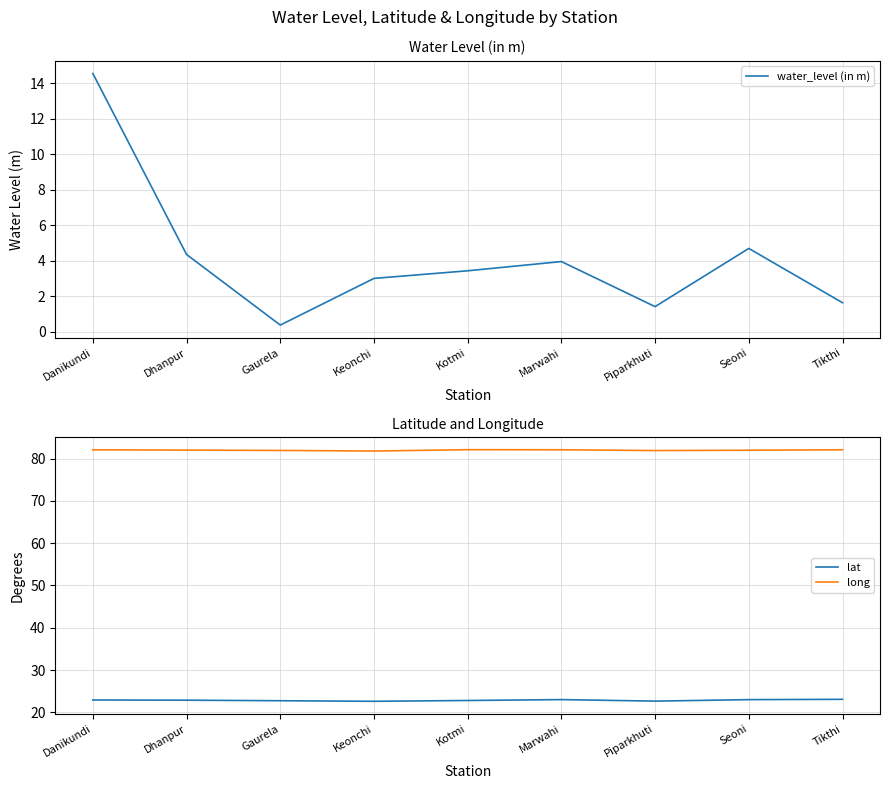

Does the chart display data point markers on the line(s)?

No